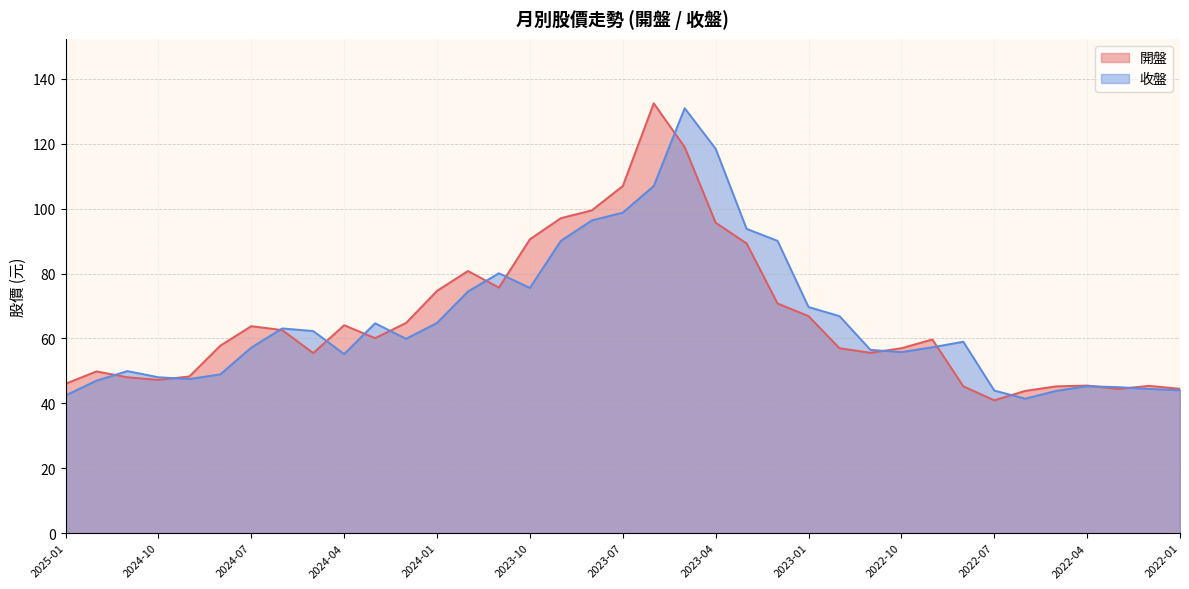

What is the label of the 20th point from the right?

2023-08